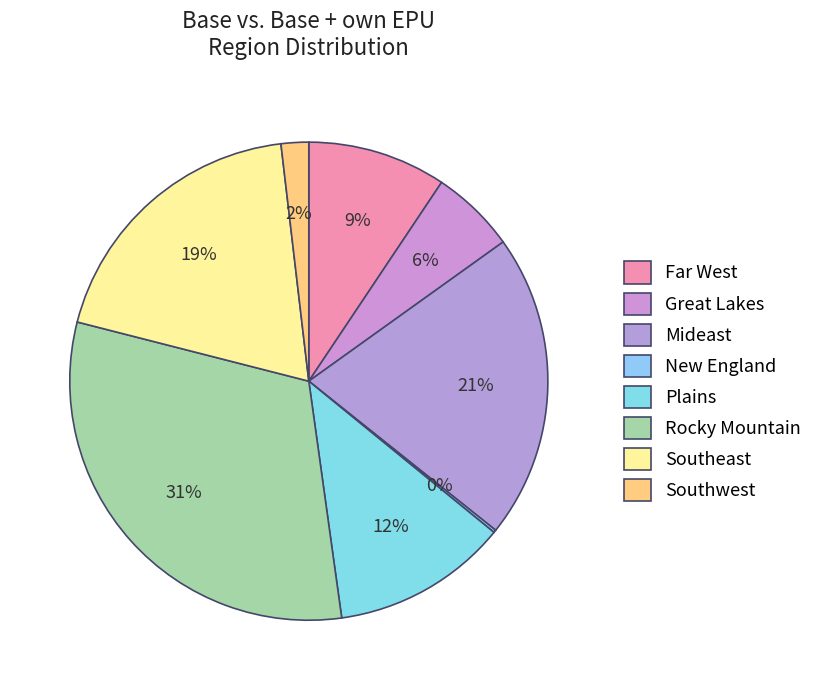

Combined, do New England and Mideast account for over 50%?

No